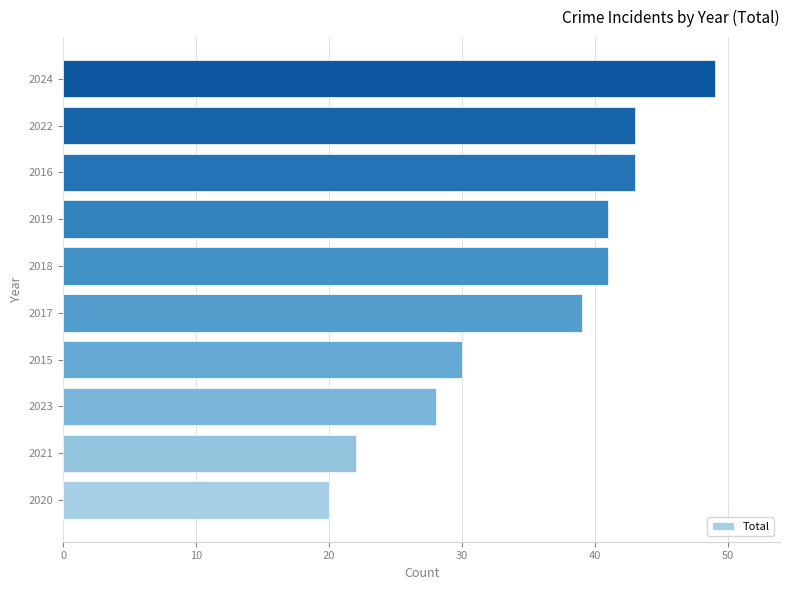

How many distinct data groups are displayed?

1